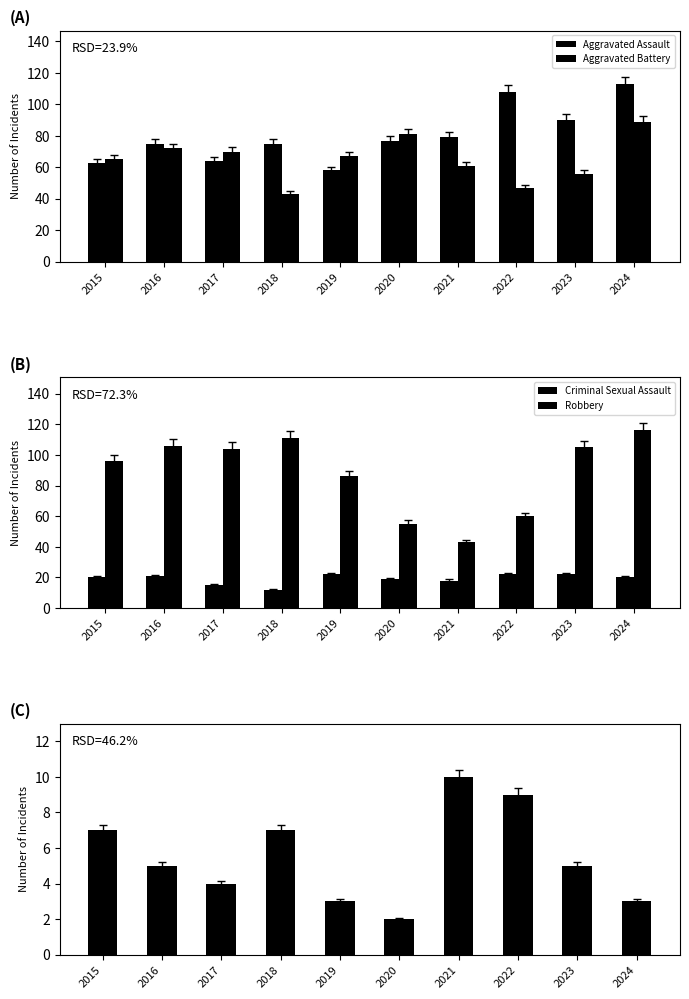

Between 2024 and 2016, which is larger?

2024